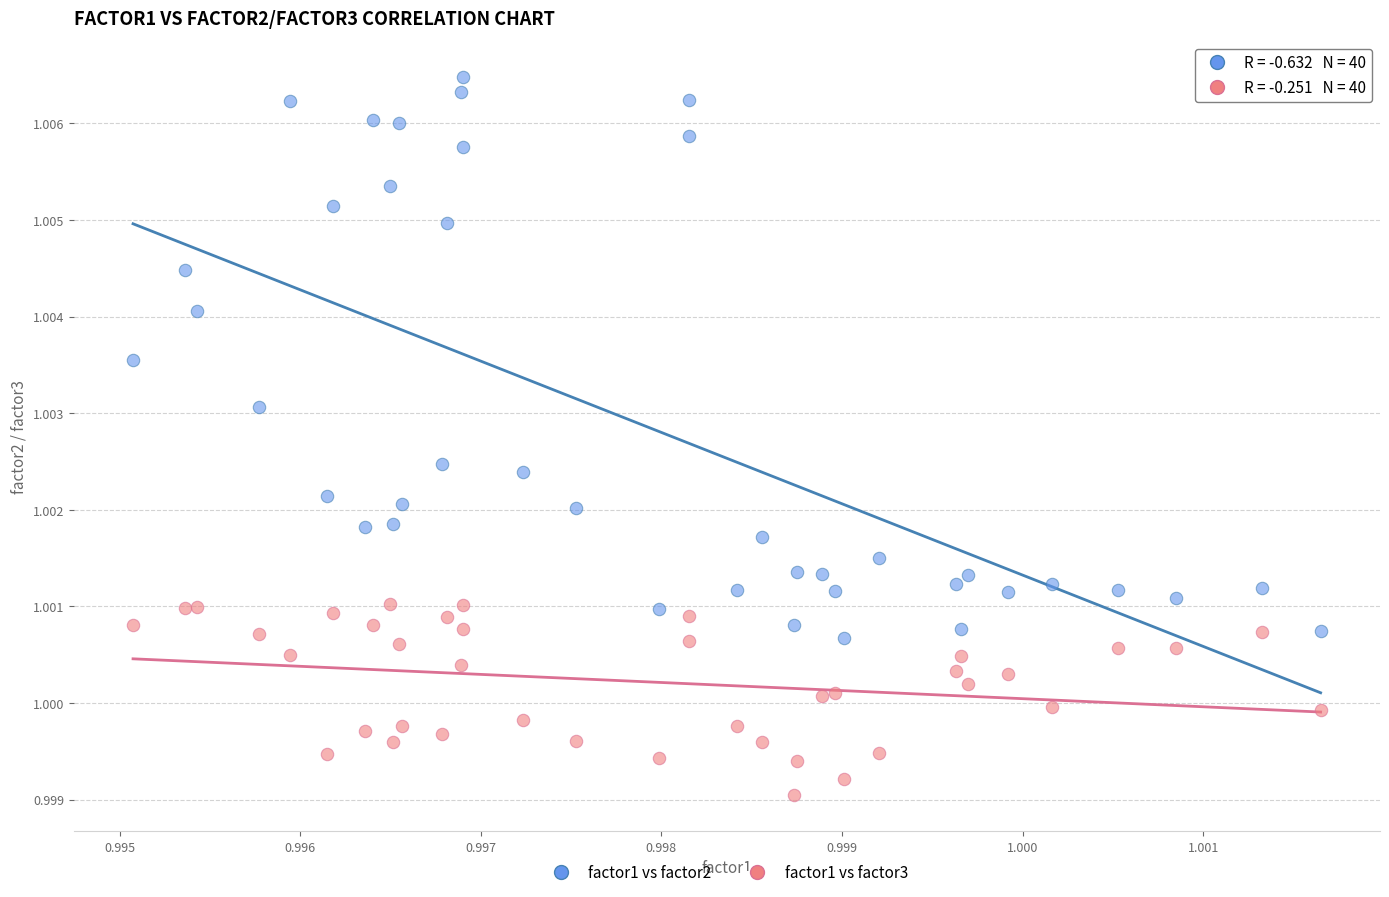

Which series contains the lowest Y value?

factor1 vs factor3